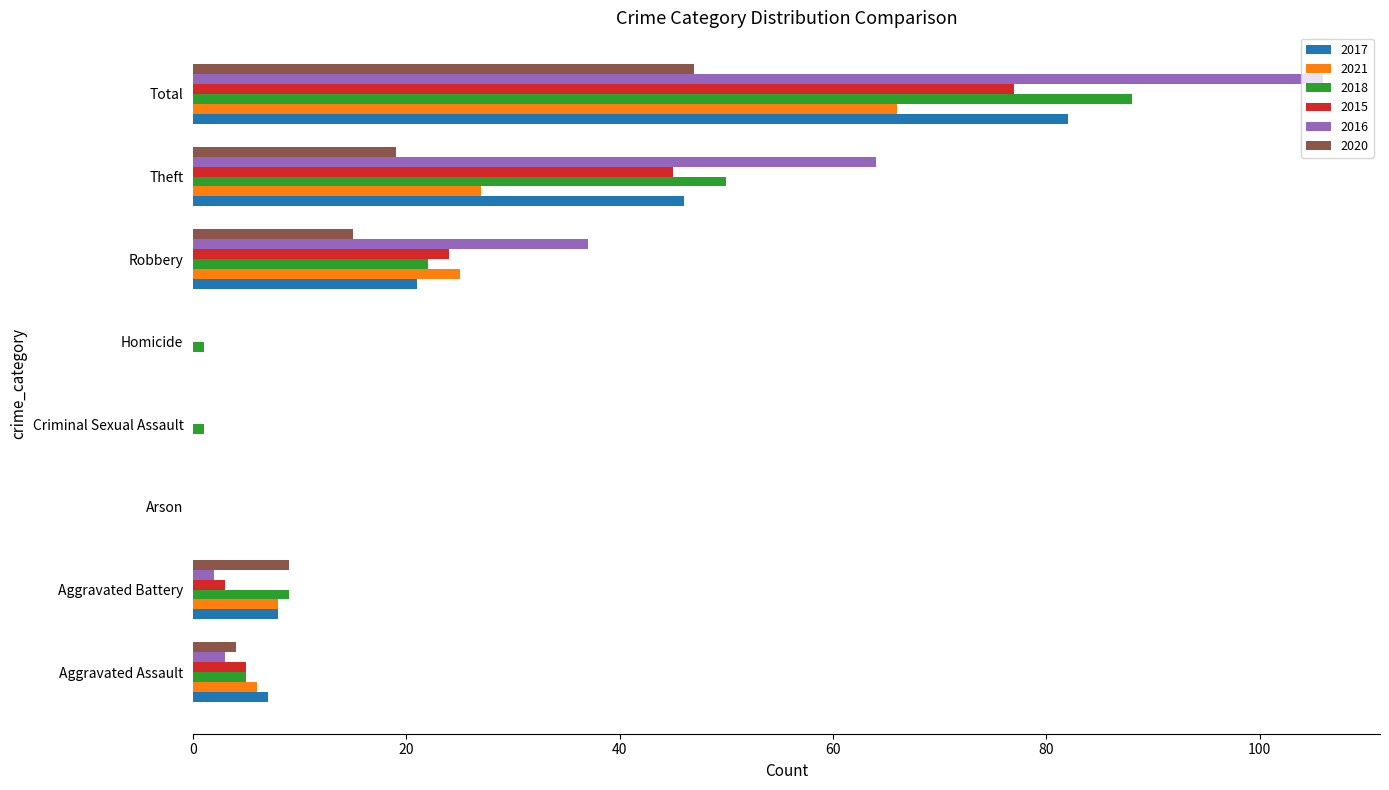

Which series changed the most between Robbery and Theft?

2018